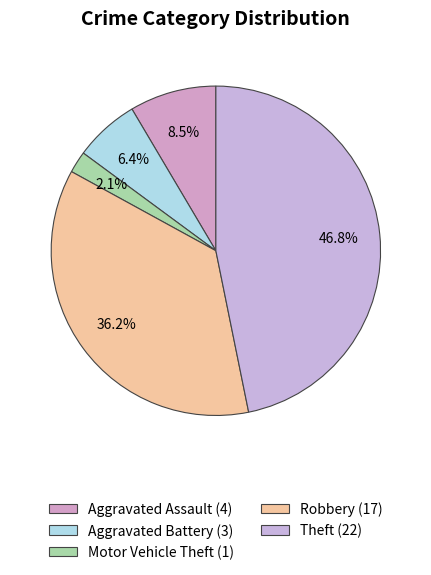

What is the change in value from Aggravated Battery to Robbery?

+14